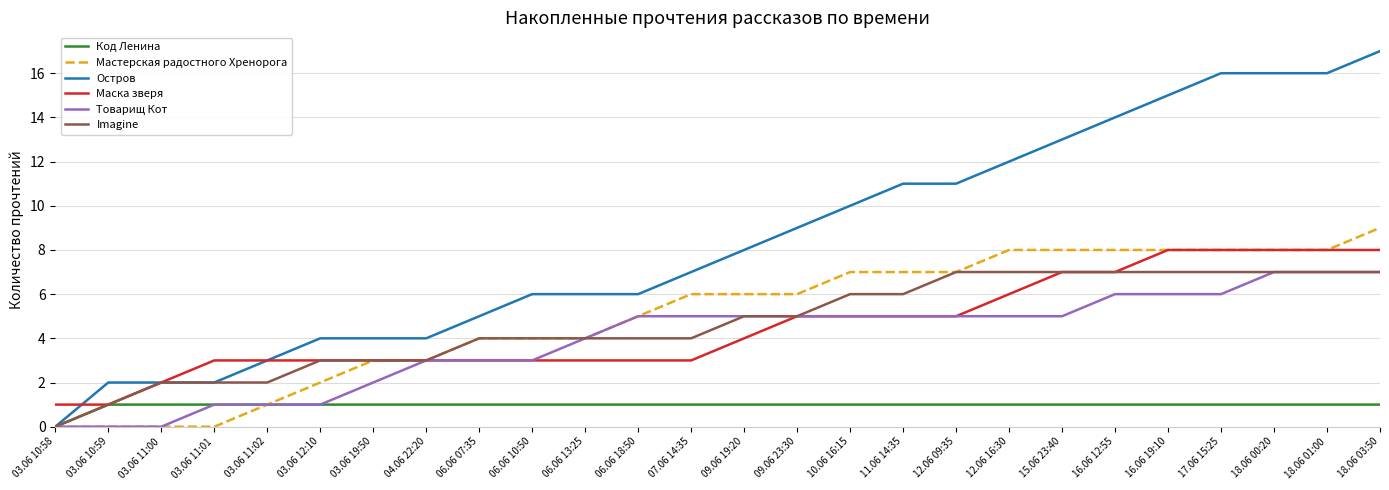

Which series has the largest total across all categories?

Остров